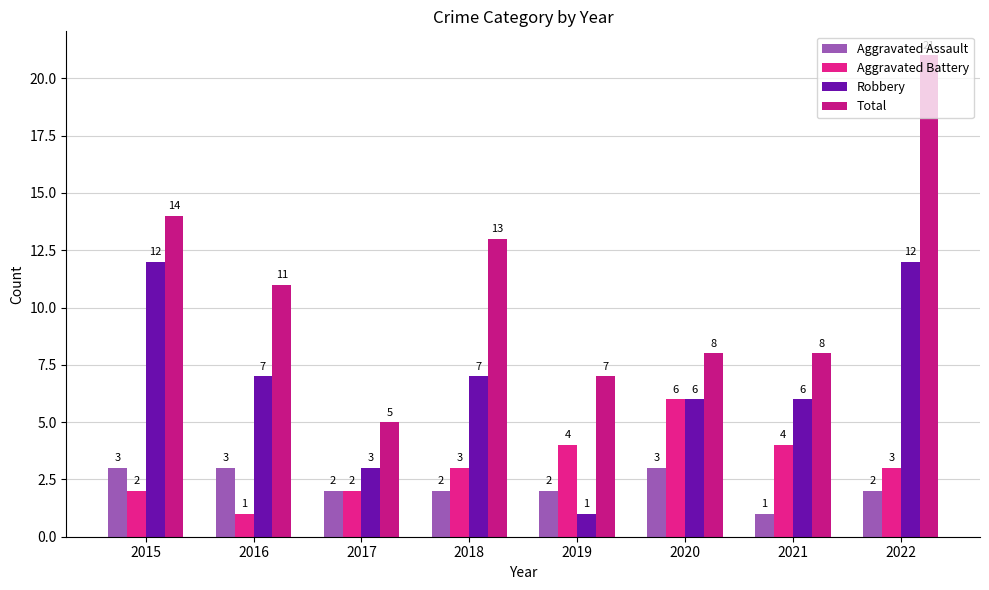

Where is Aggravated Assault nearest to the value 2?

2017